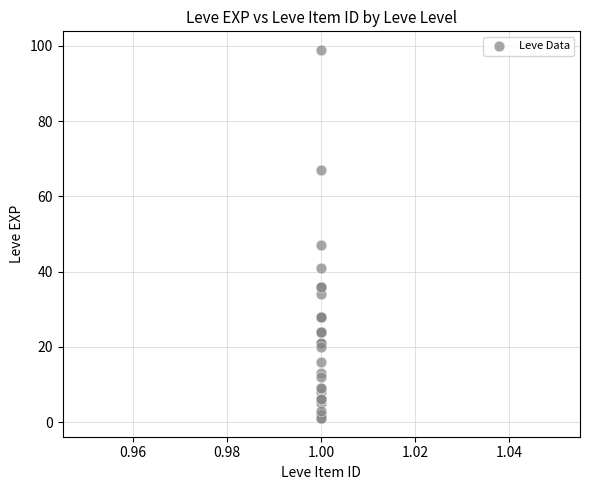

What Y value in the scatter plot is closest to 50?

47